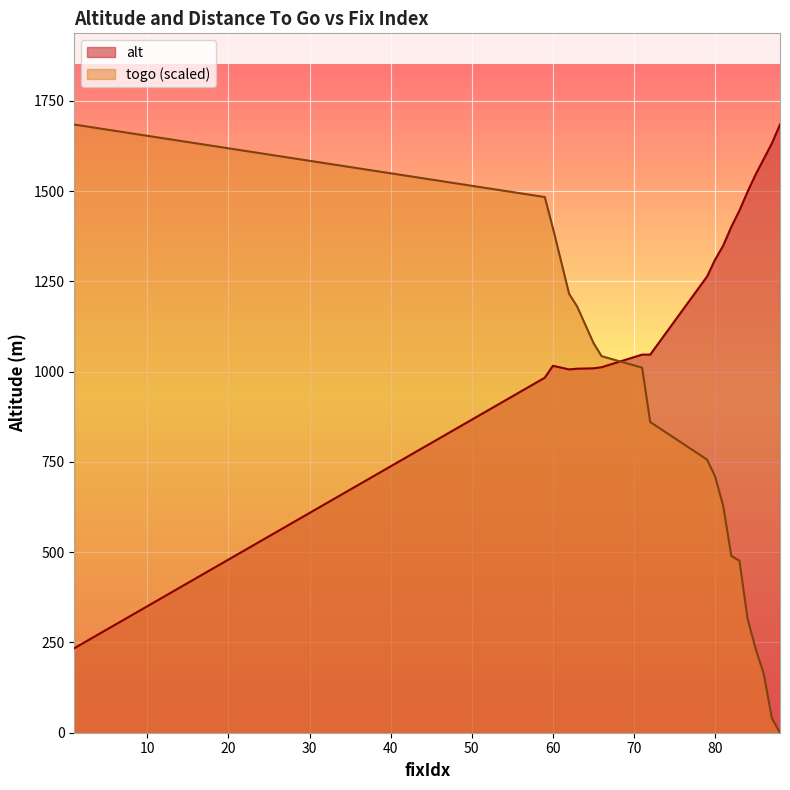

How many values in togo are above zero?

18